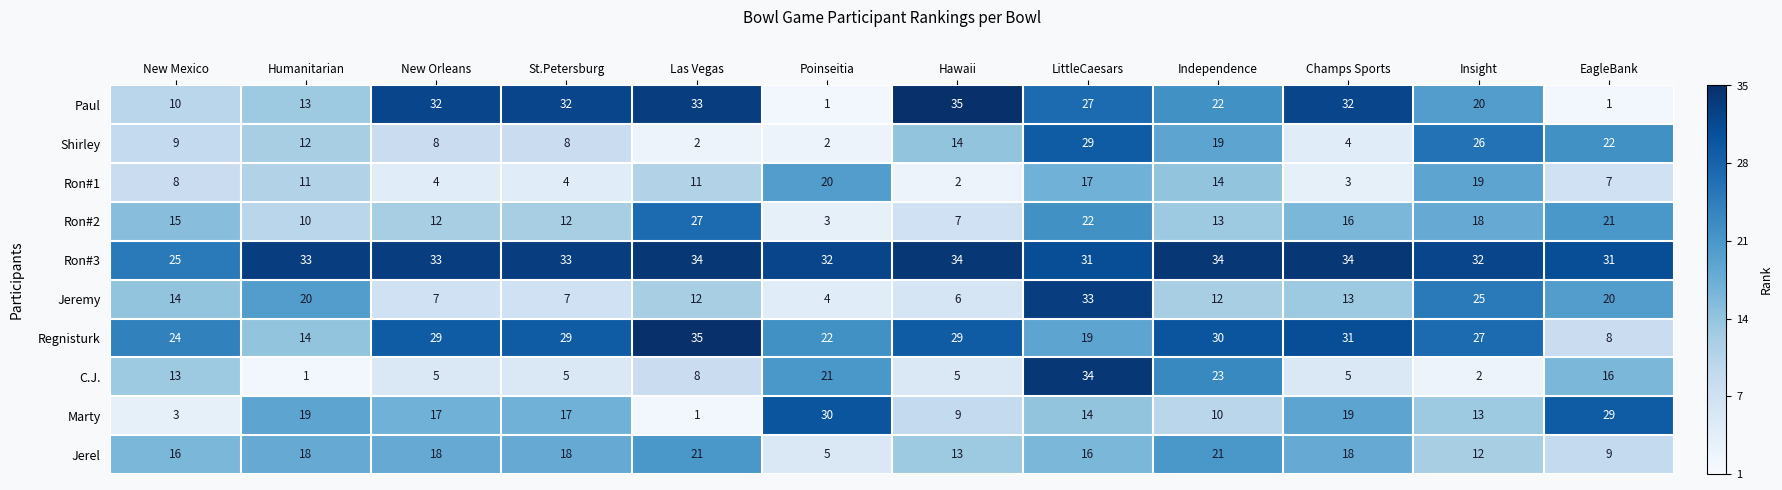

What is the difference between the maximum and second lowest values in the C.J. series?

32